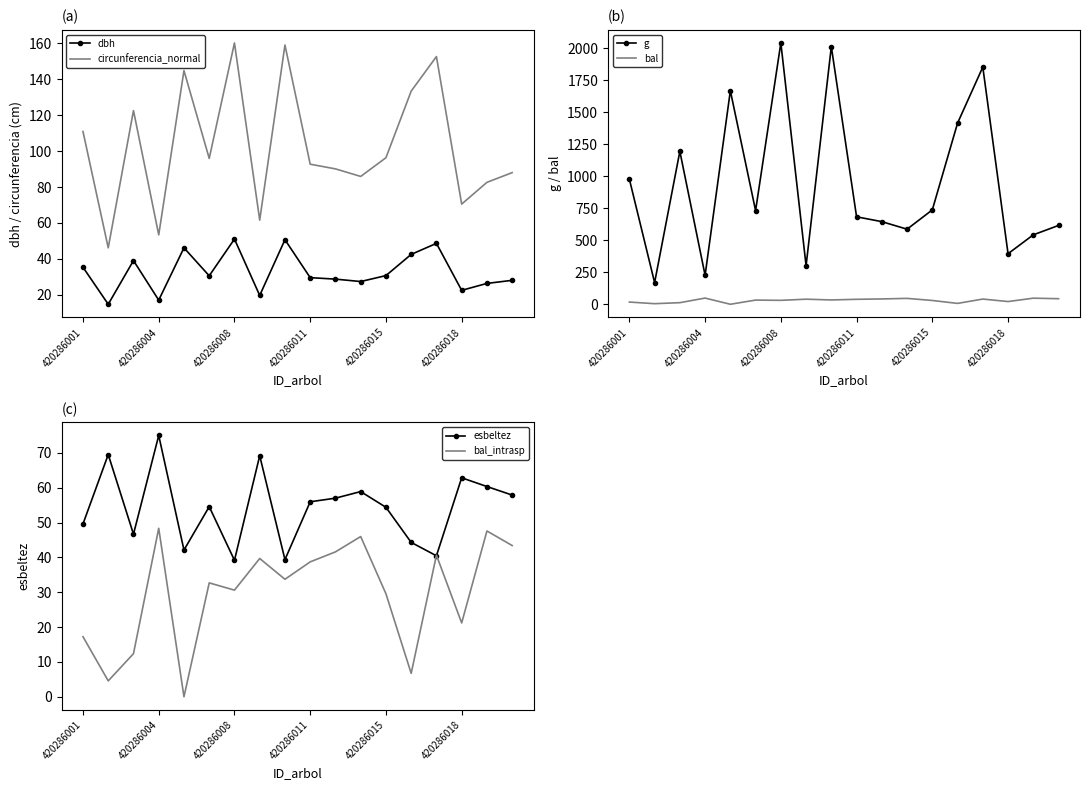

How many lines are shown in the chart?

6